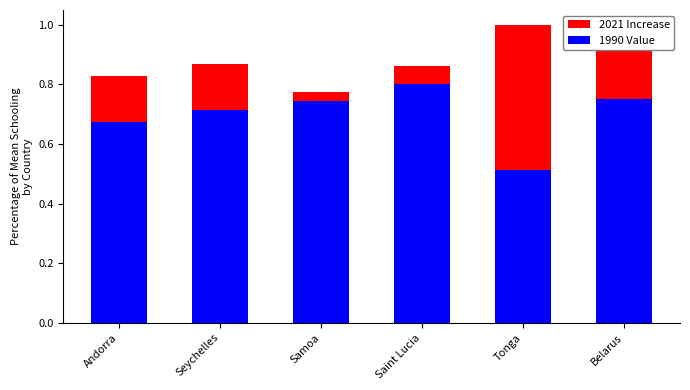

How many groups of bars are there?

6